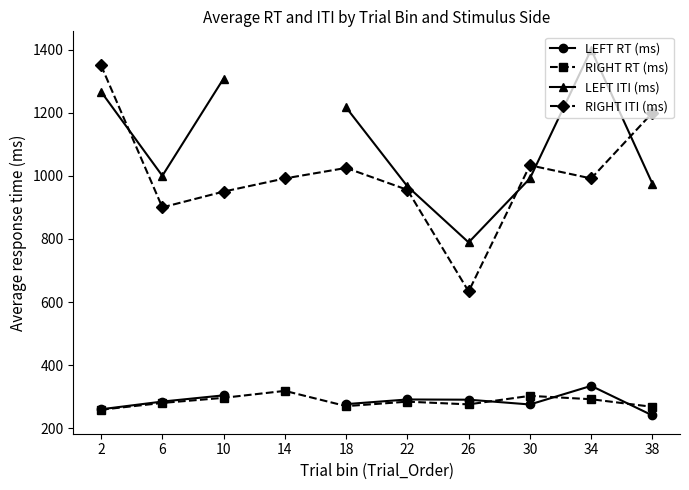

How many values in the LEFT ITI (ms) series exceed 1266?

3